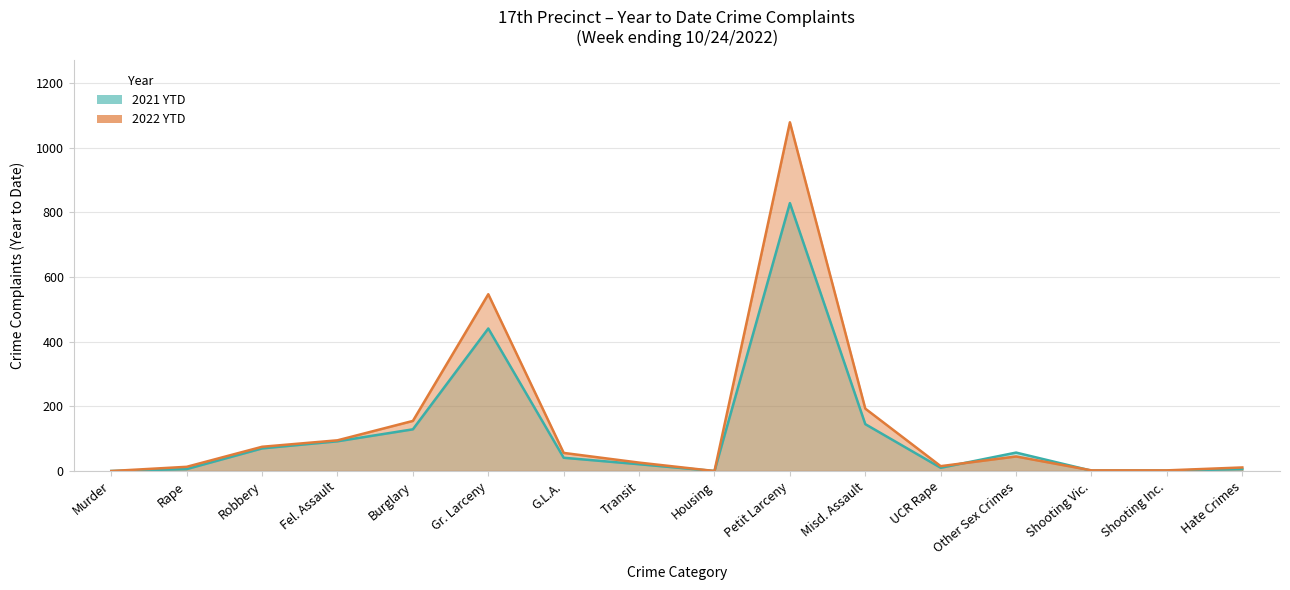

Which series has the widest spread of values?

2022 YTD